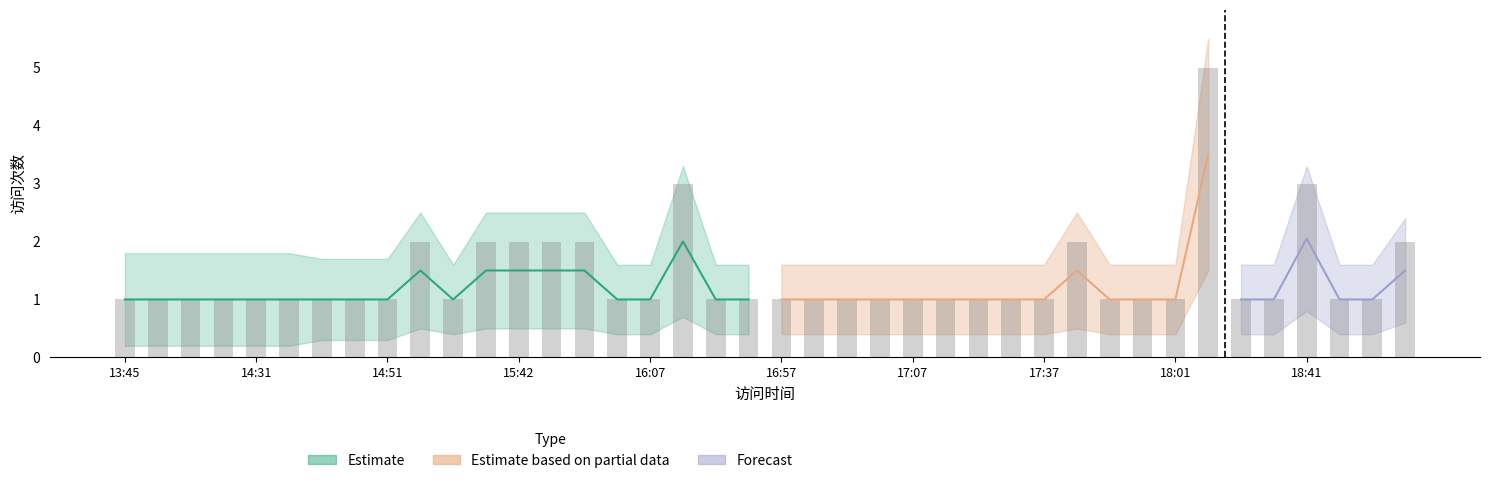

What is the label of the 7th bar from the right?

18:02